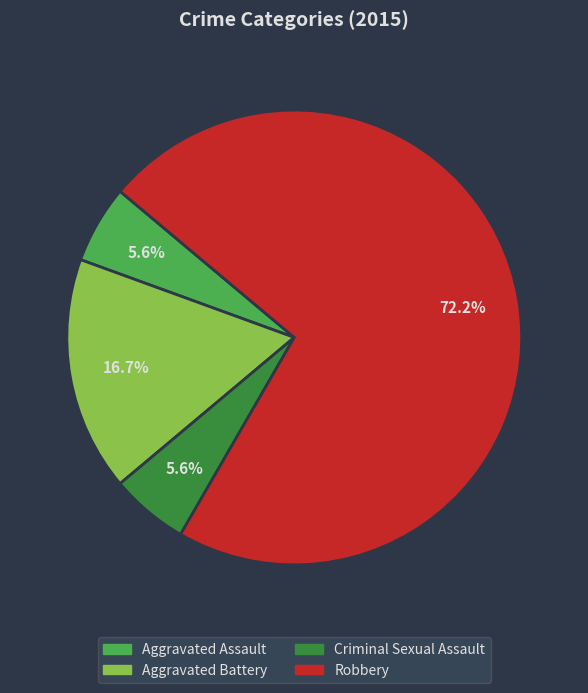

Which slice is the largest?

Robbery